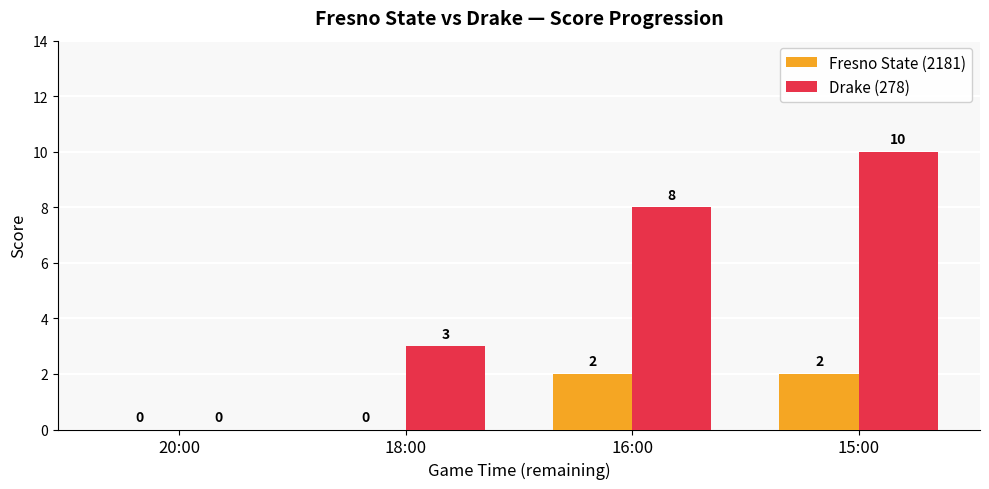

Count the Fresno State (2181) values in the range 0 to 2.

4